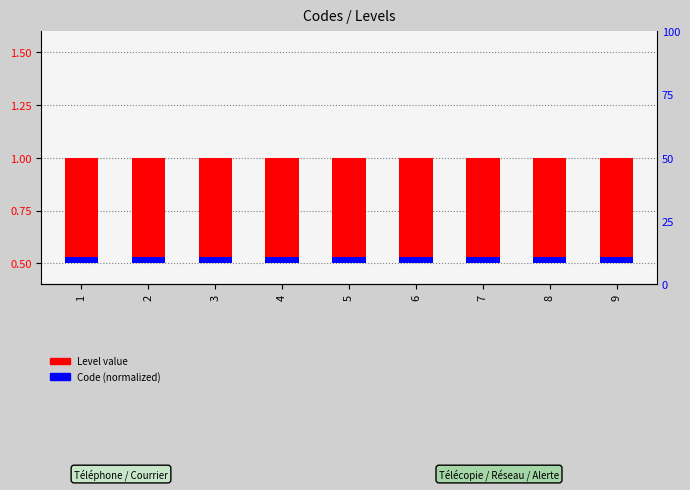

Rank the series by their average value, from lowest to highest.

Code (normalized), Level value